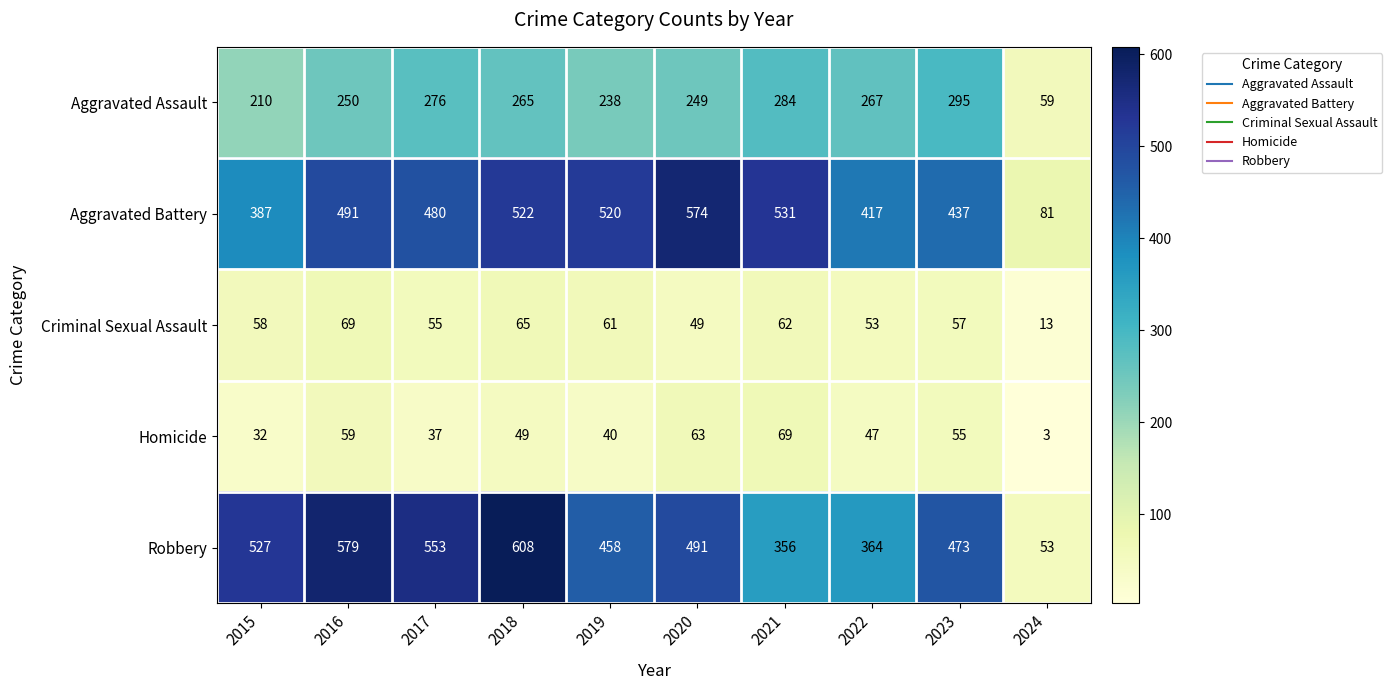

The value of Robbery at 2021 is 195. True or false?

False